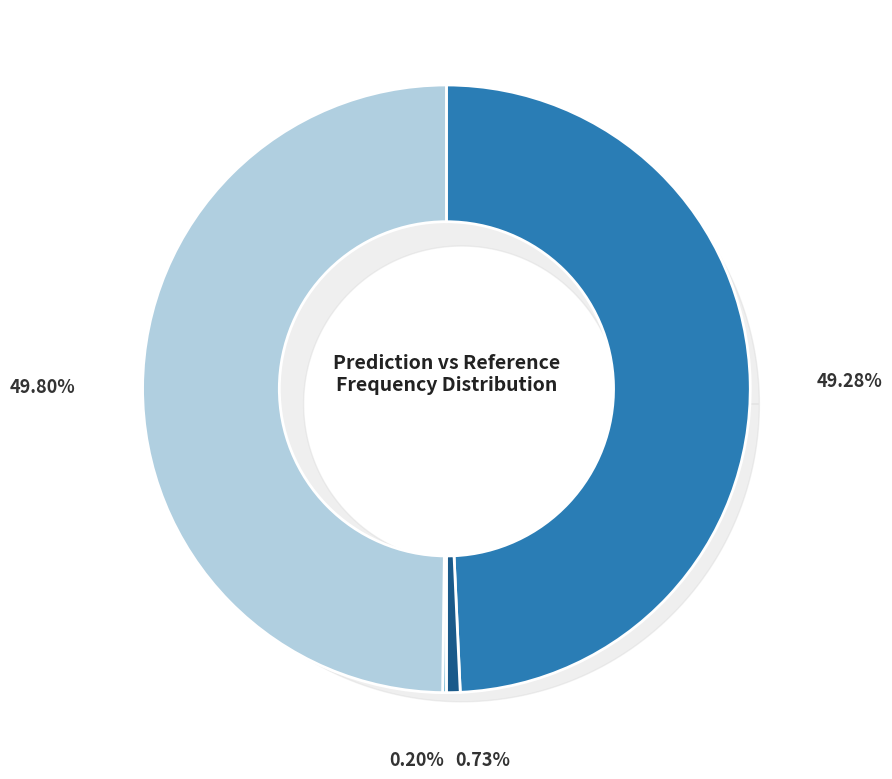

To the nearest percent, what is the combined percentage of Prediction=0, Reference=0 and Prediction=0, Reference=1?

49%